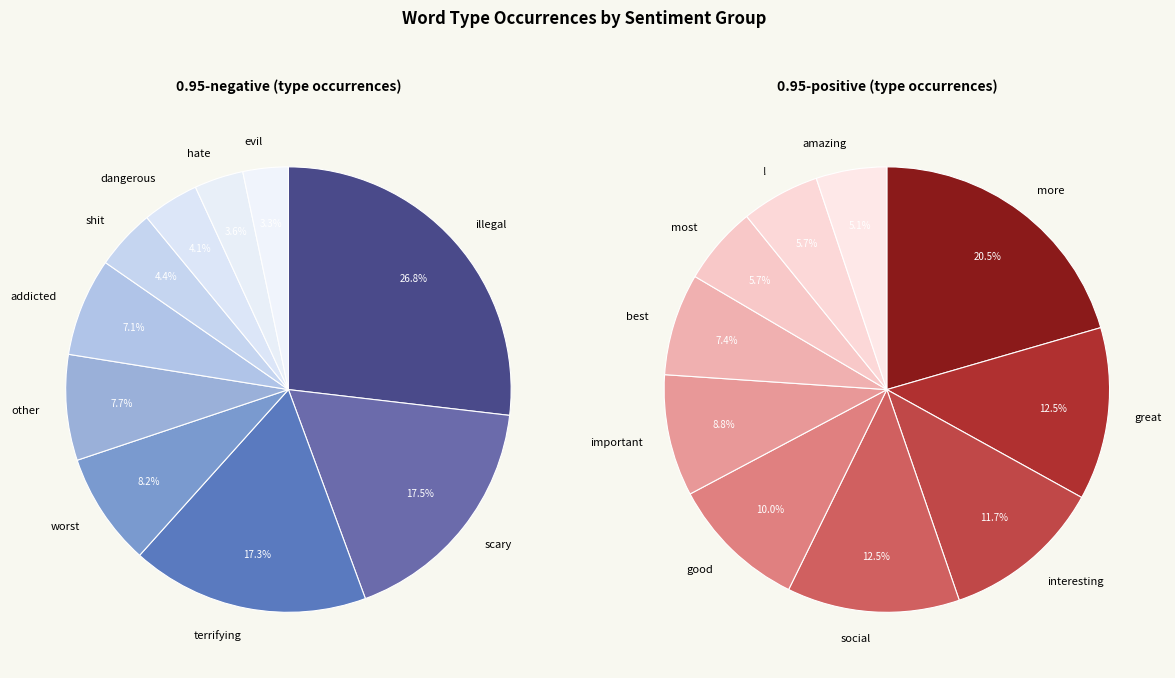

Does any single category account for the majority?

No